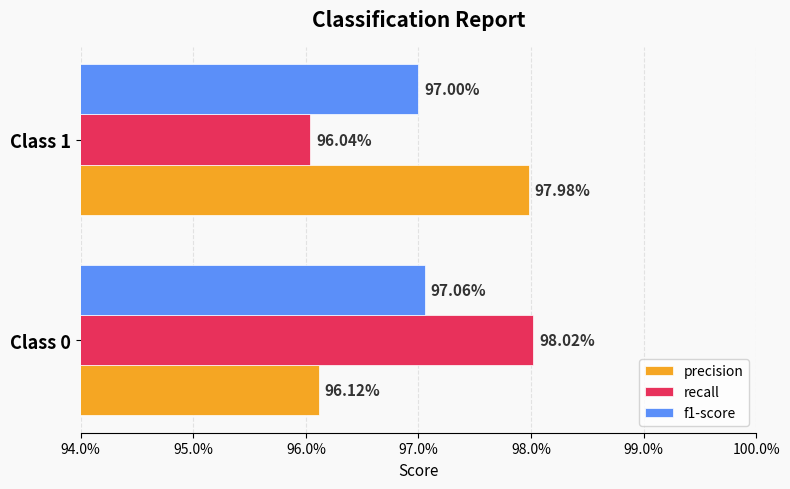

What are all the series names shown in the legend?

precision, recall, f1-score